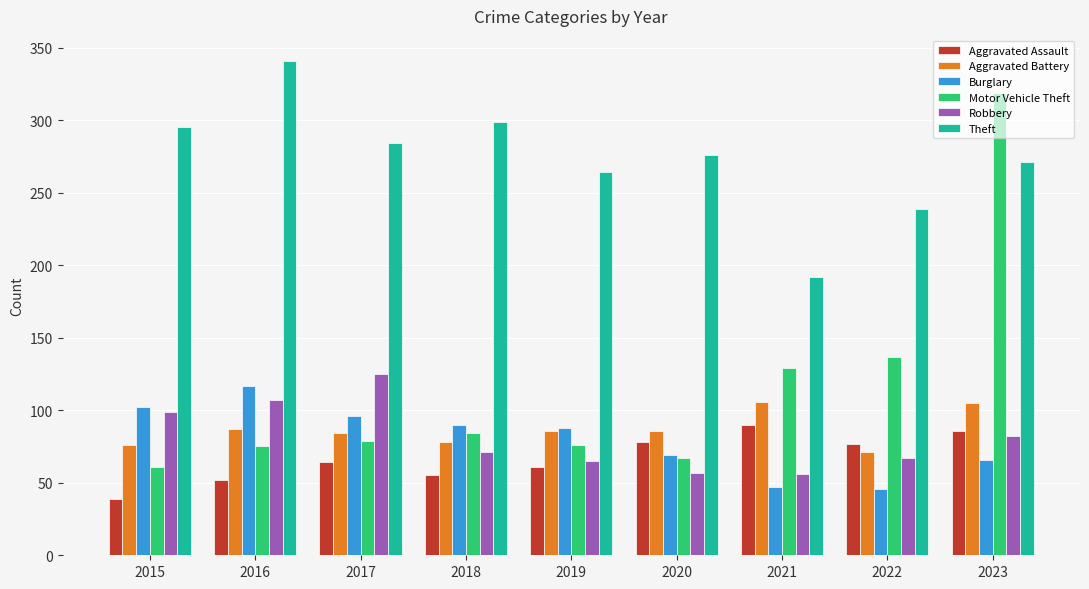

What value does the Aggravated Battery series have at 2018?

78